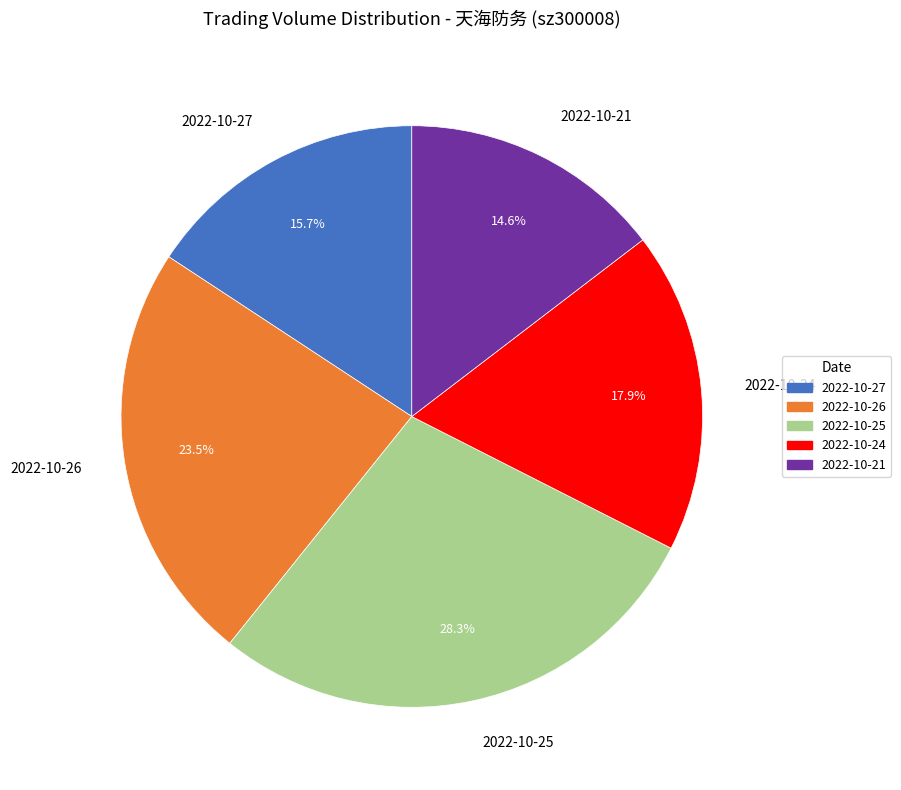

Rank the categories by value from lowest to highest.

2022-10-21, 2022-10-27, 2022-10-24, 2022-10-26, 2022-10-25